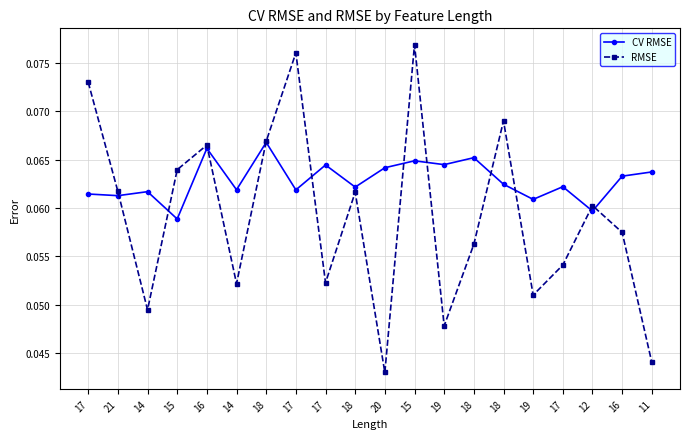

What is the approximate value of CV RMSE at 11?

0.1